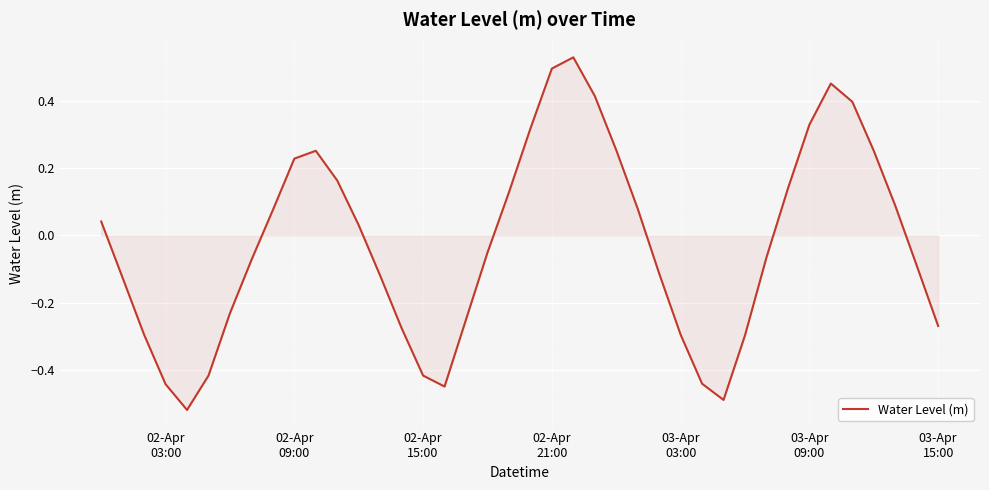

Does the chart display data point markers on the line(s)?

No